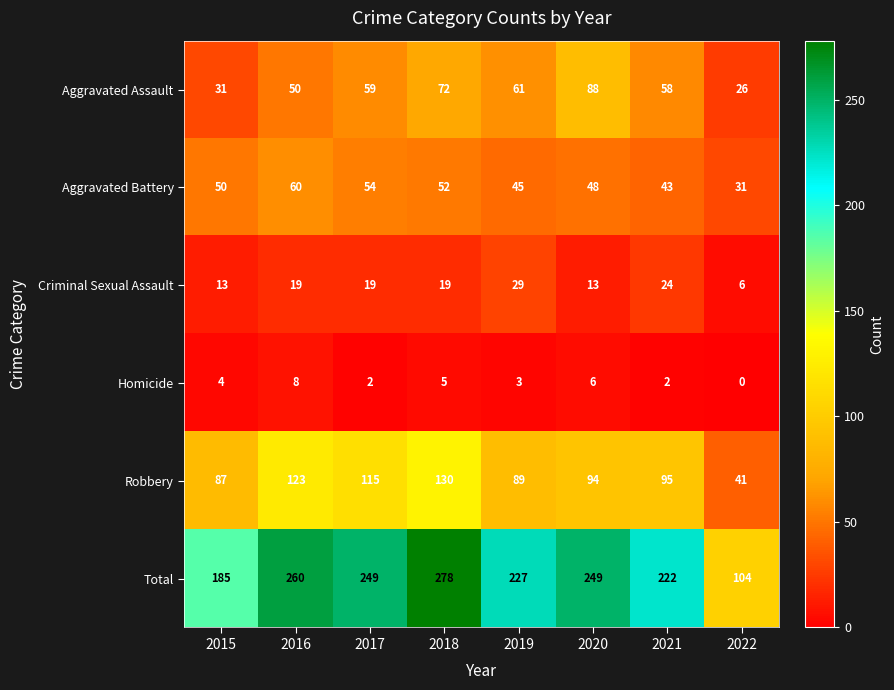

What is the spread (max minus min) of values at 2016?

252